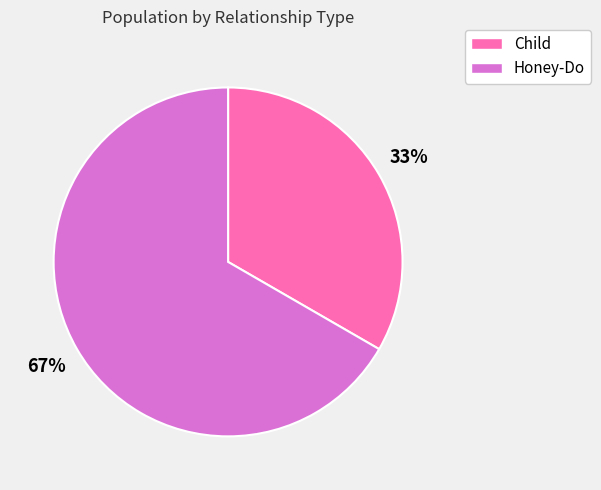

How many segments does this pie chart have?

2